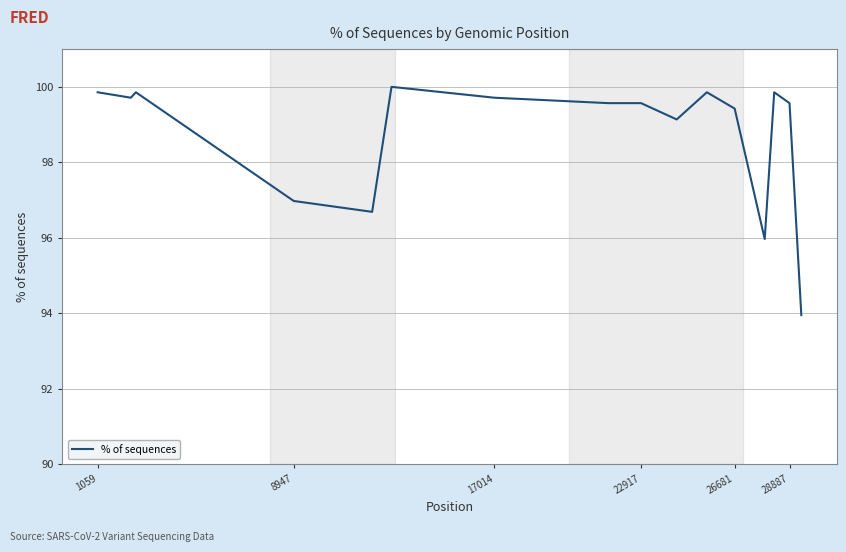

What is the difference between the maximum and minimum values?

6.1